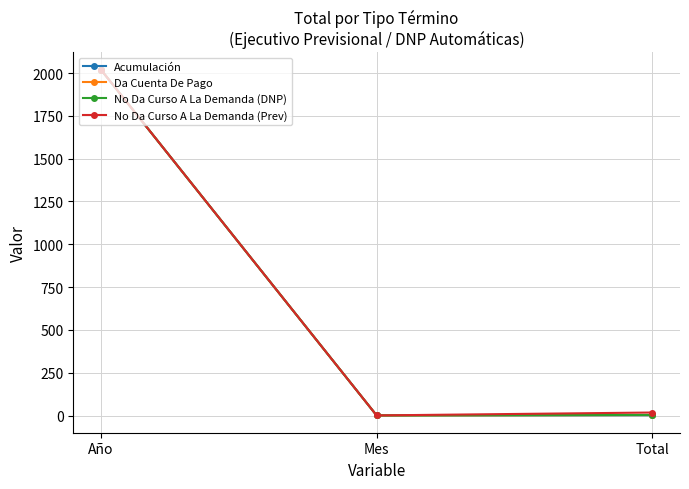

The value of Da Cuenta De Pago at Total is 3. True or false?

True